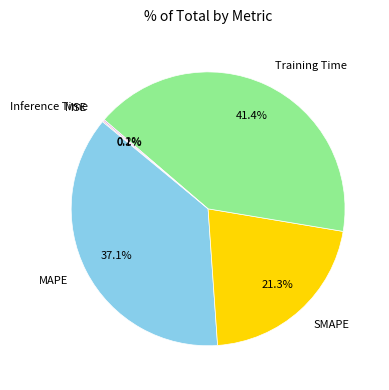

How much of the chart is everything except SMAPE?

78.7%